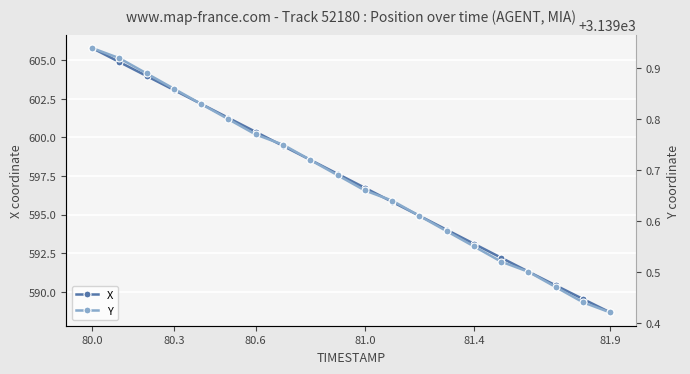

Is this an area chart (filled region under the line)?

No